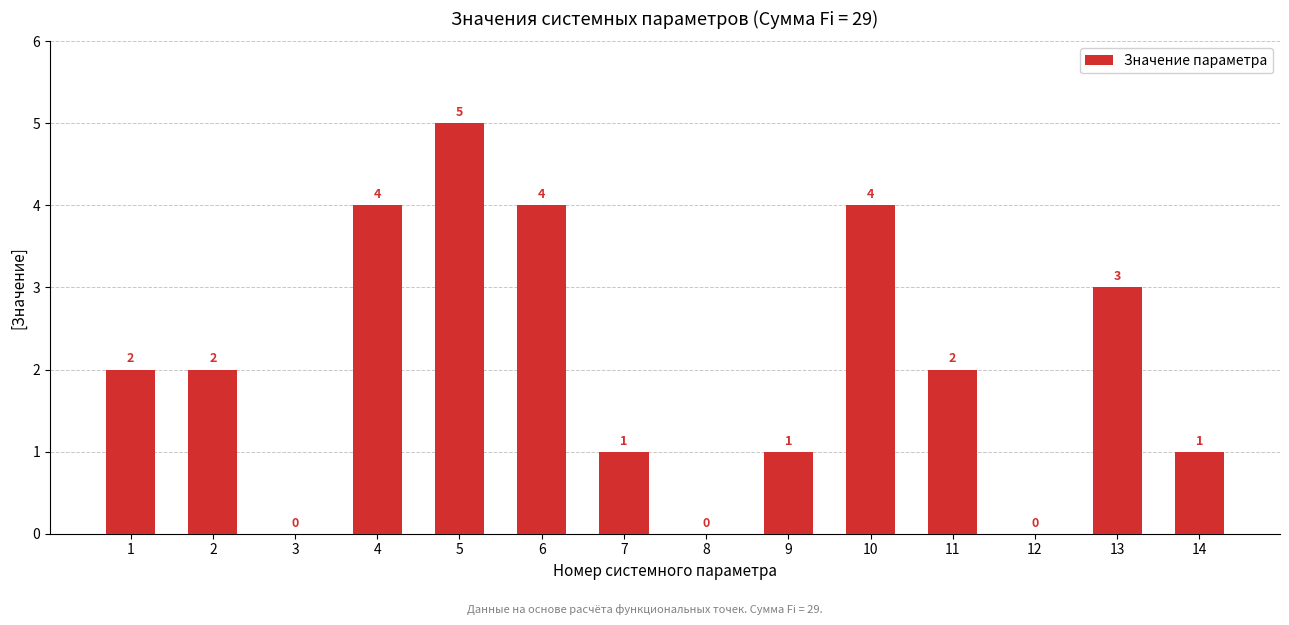

What is the difference between the values at 9 and 8?

1